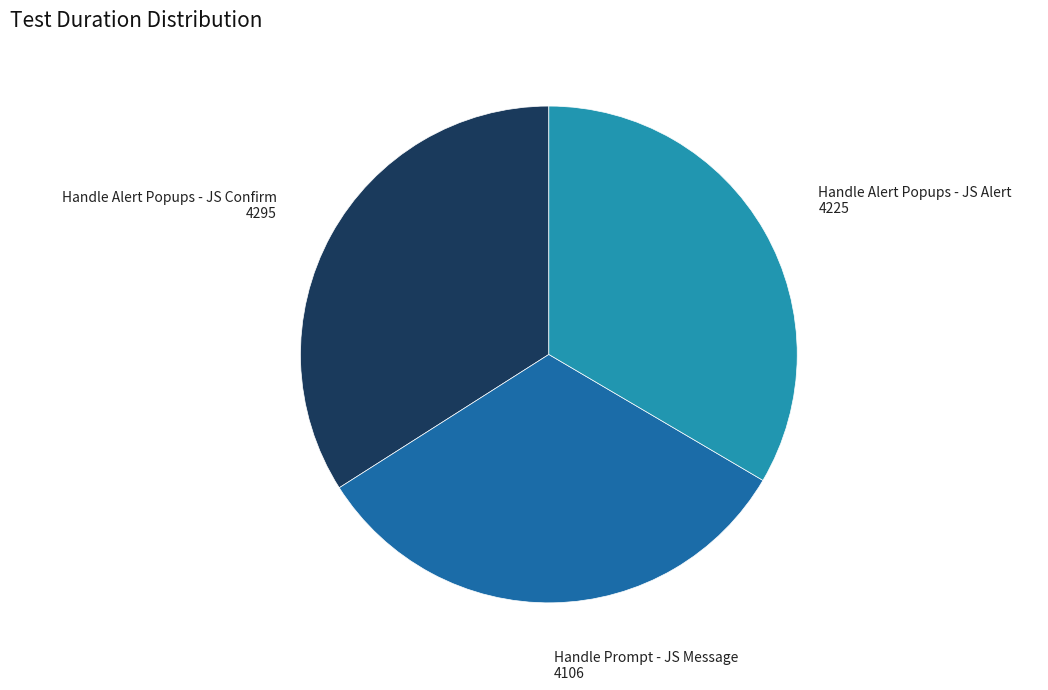

Rank the categories by value from highest to lowest.

Handle Alert Popups - JS Confirm, Handle Alert Popups - JS Alert, Handle Prompt - JS Message